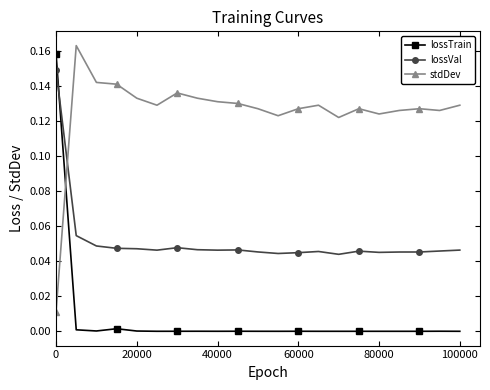

What are all the series names shown in the legend?

lossTrain, lossVal, stdDev